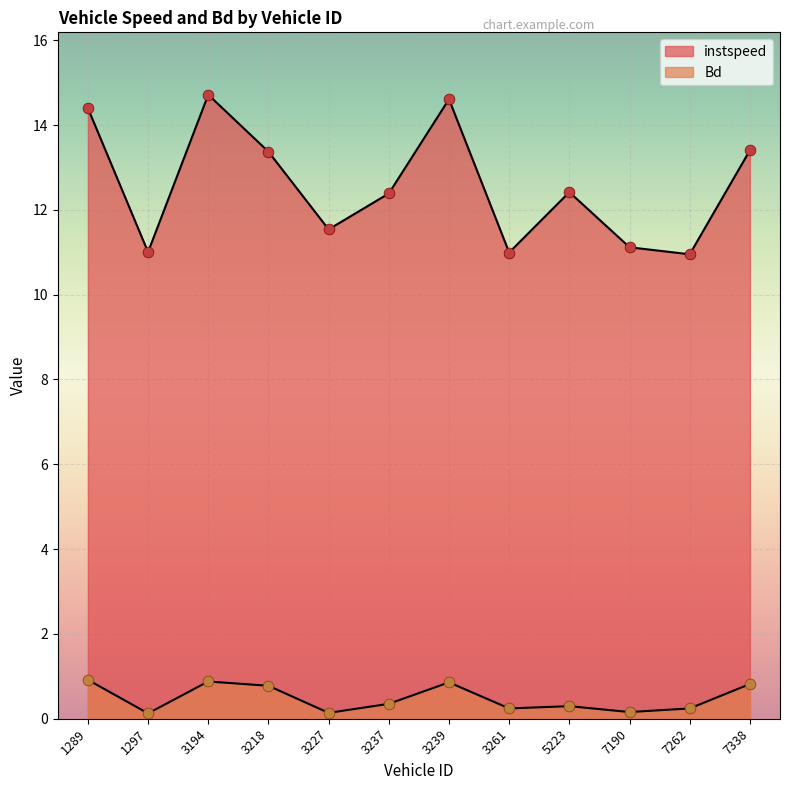

At how many categories does at least one series exceed 5?

12